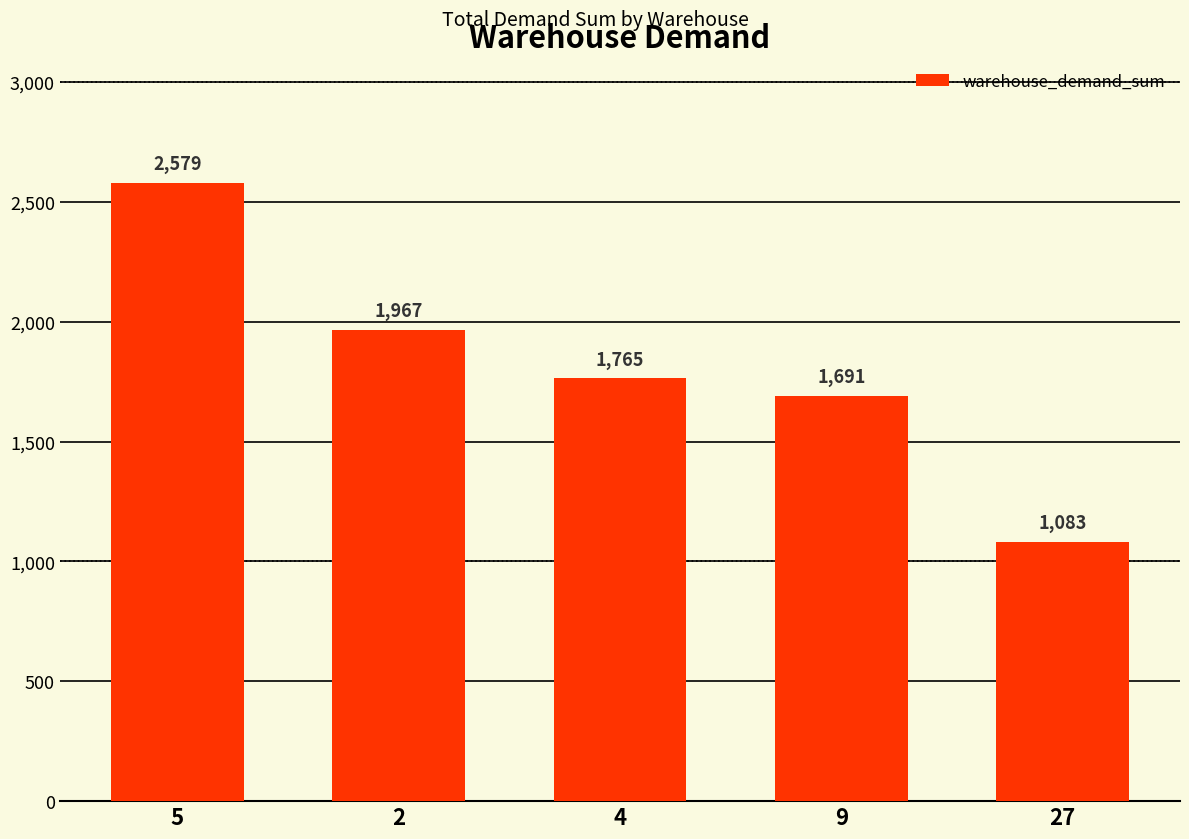

What is the change in value from 5 to 2?

-612.0